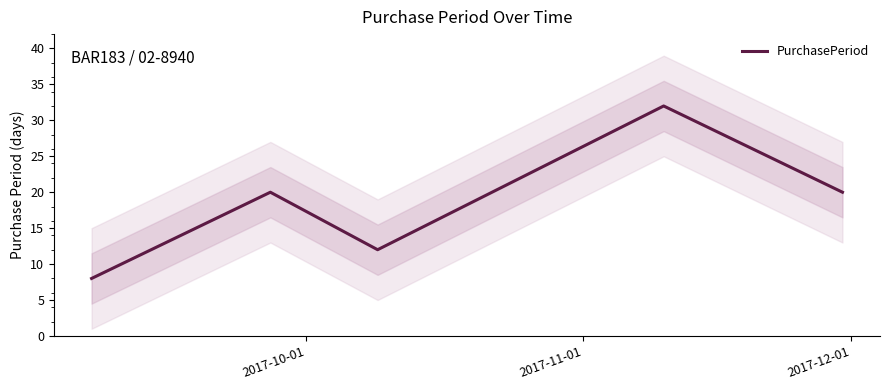

Count the number of data series in this chart.

1